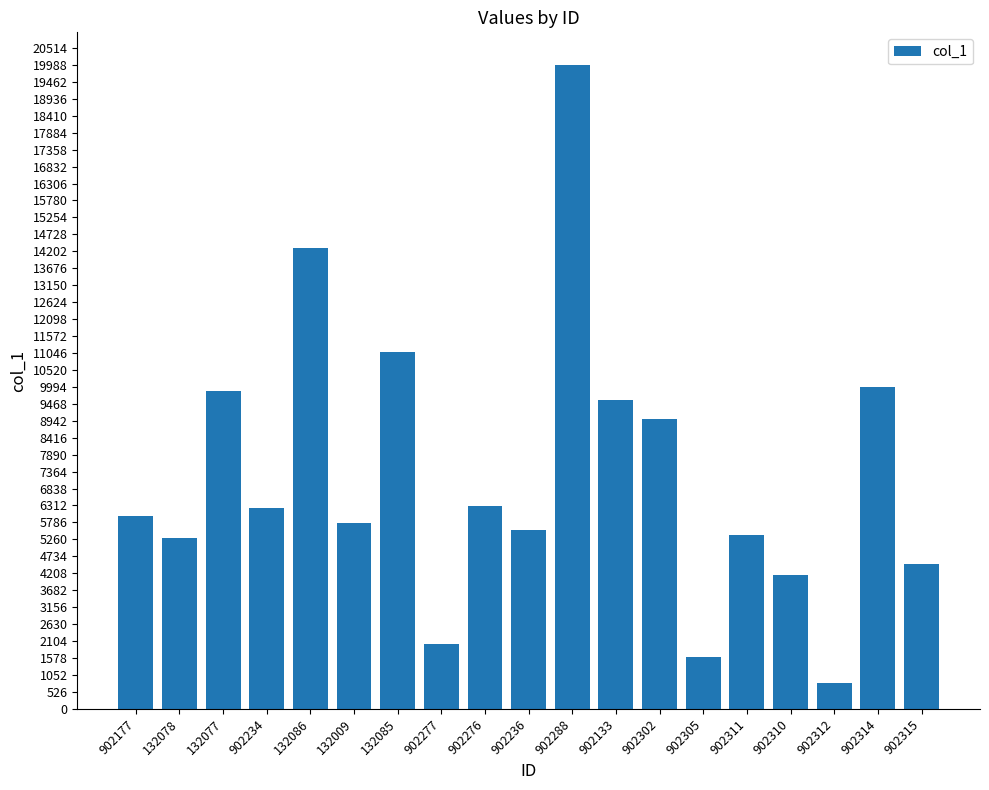

What is the difference between the maximum and minimum values?

19200